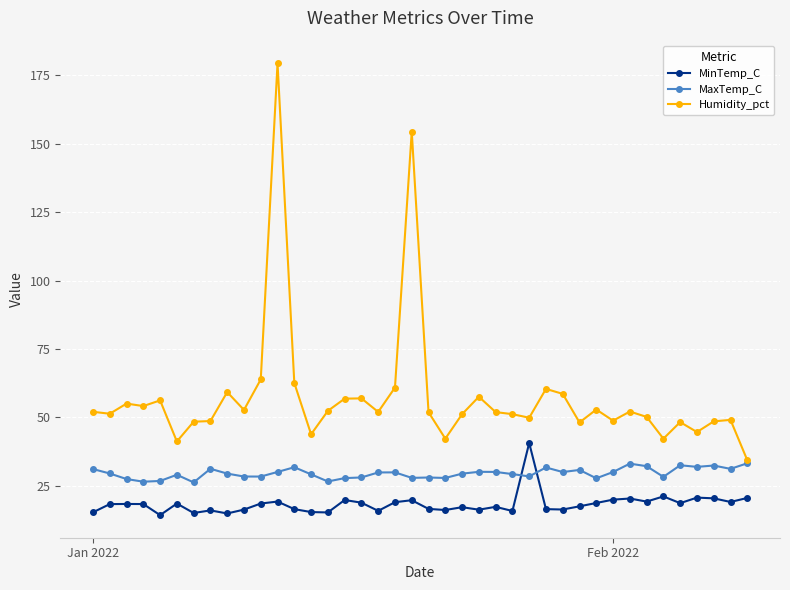

How many intersections are there between MaxTemp_C and MinTemp_C?

2